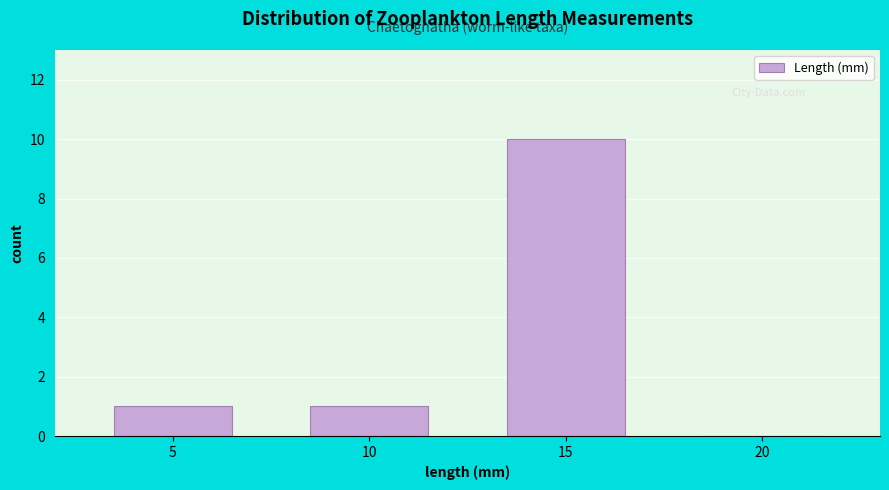

Reading left to right, extract all data points from this chart.

5=1	10=1	15=10	20=0